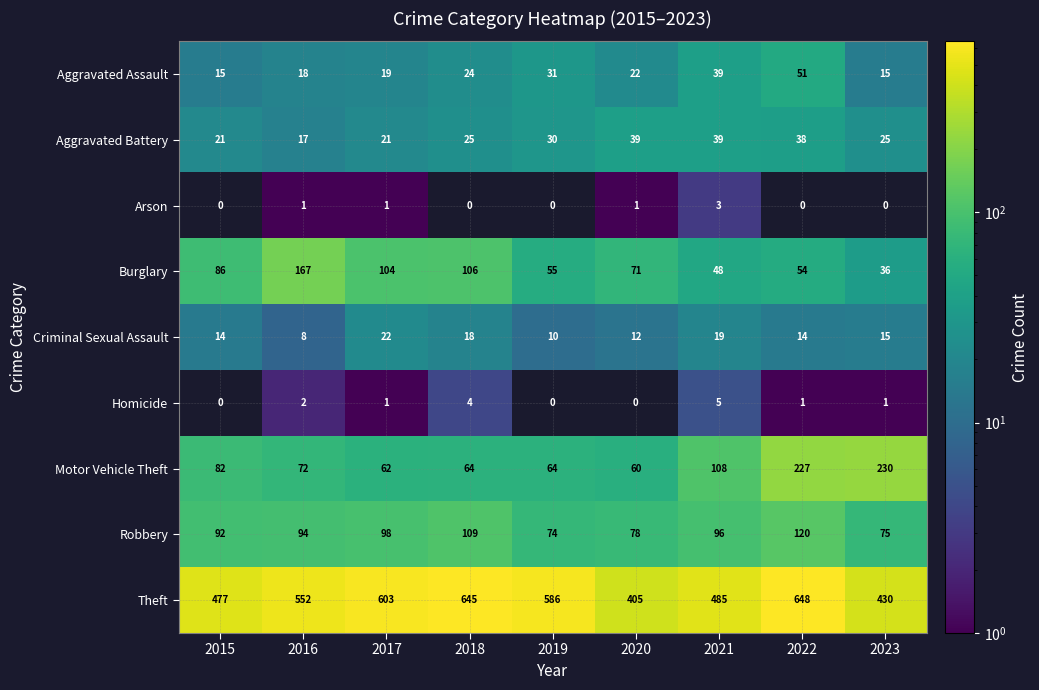

What is the difference between the Aggravated Battery values at 2015 and 2019?

9